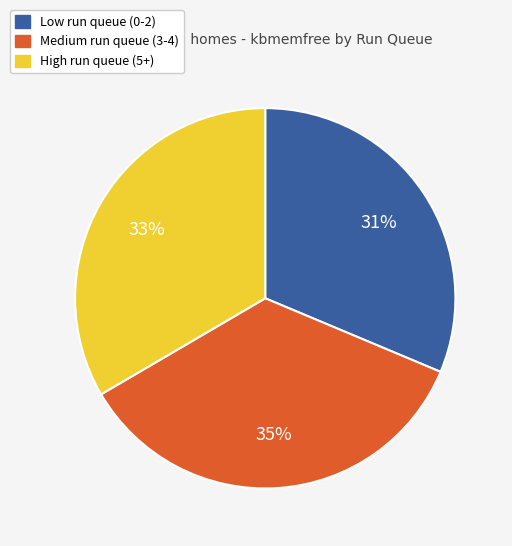

Between Medium run queue (3-4) and High run queue (5+), which is larger?

Medium run queue (3-4)